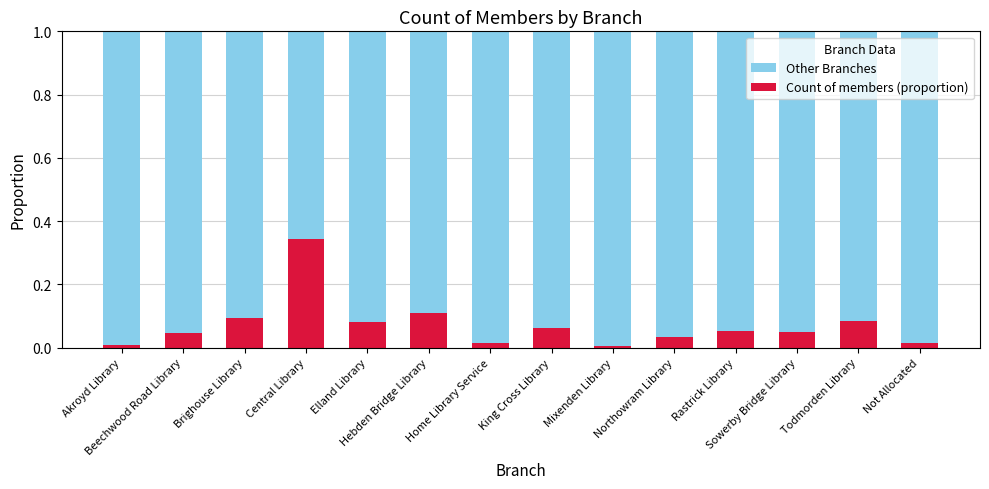

Is it true that Count of members (proportion) equals 0.0 at Beechwood Road Library?

False